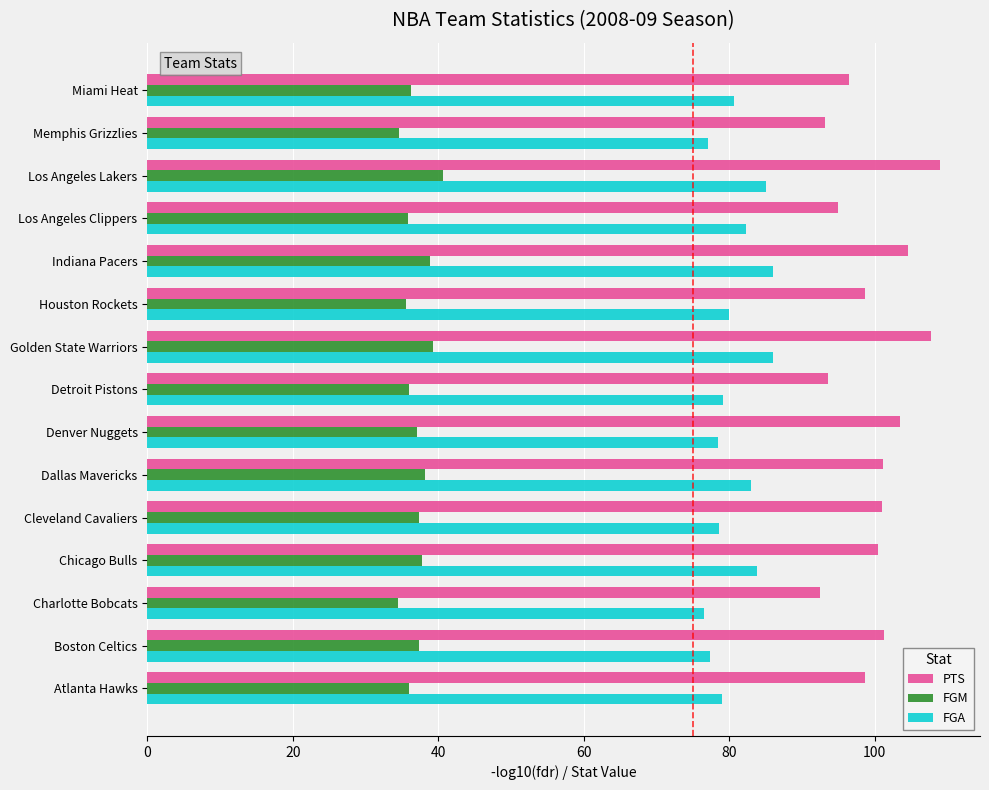

Which series has the largest total across all categories?

PTS